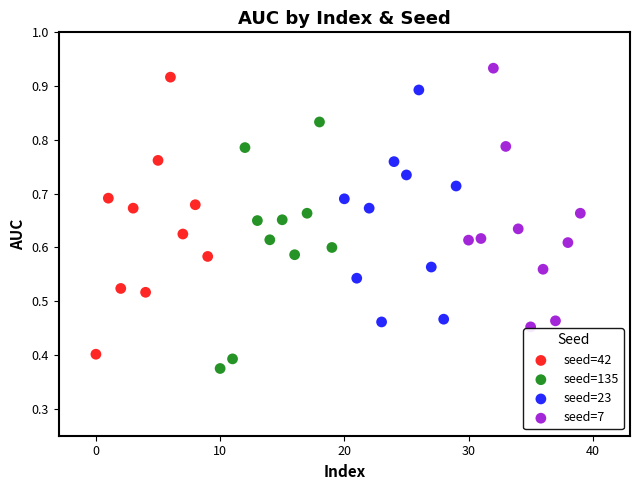

Which series contains the lowest Y value?

seed=135